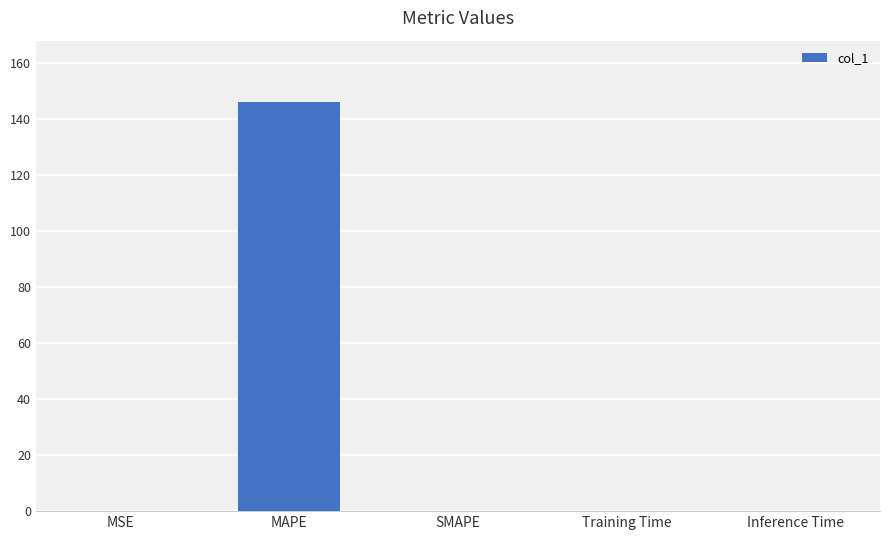

The chart shows a value of 70.6 at MAPE. True or false?

False